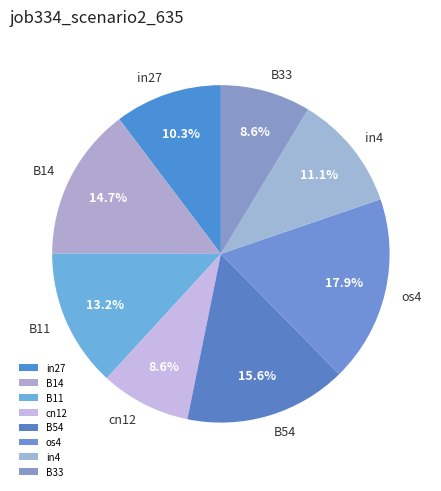

The B33 slice represents 20% of the pie. True or false?

False